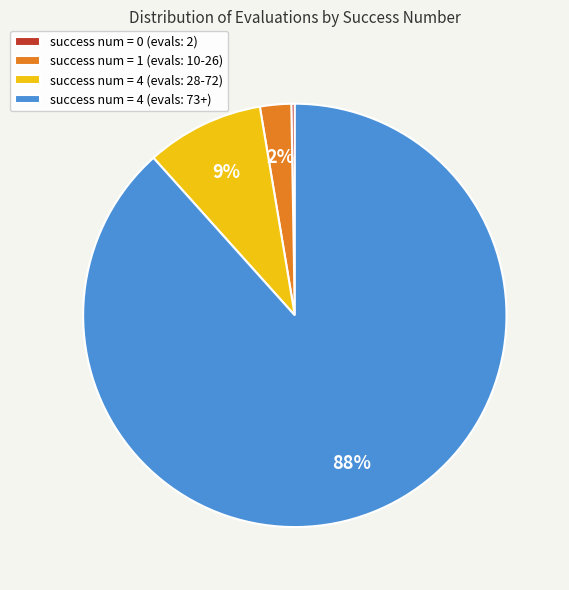

Is it true that success num = 1 (evals: 10-26) is 2% of the pie?

True